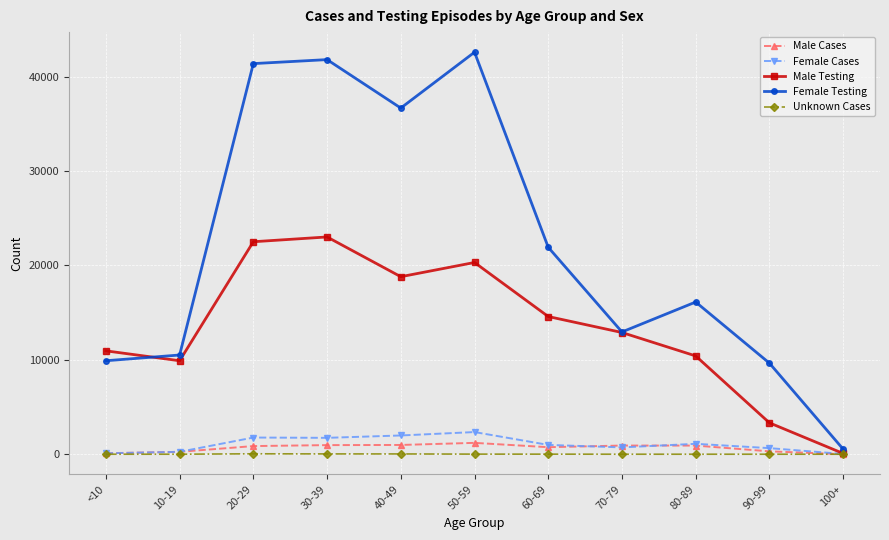

Is it true that Female Cases equals 255 at 10-19?

True